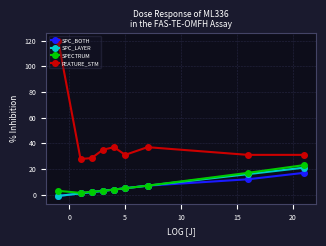

What is the greatest value displayed?

120.0